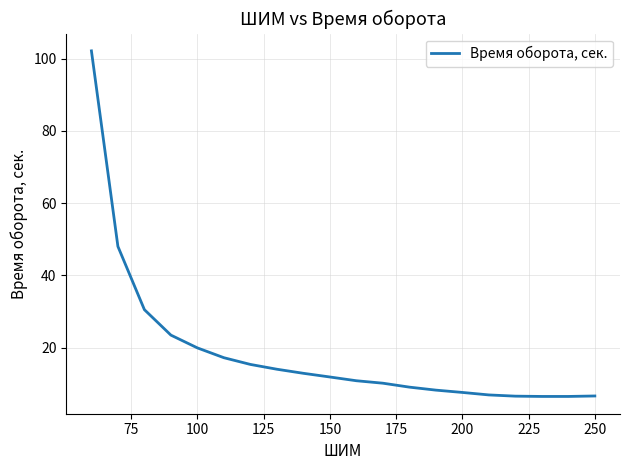

What is the minimum value shown in the chart?

6.5